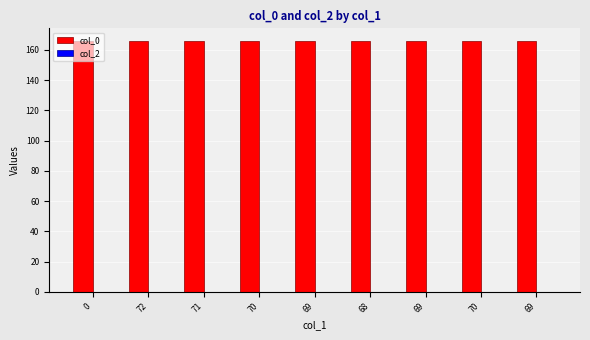

How many bars are there in total?

9